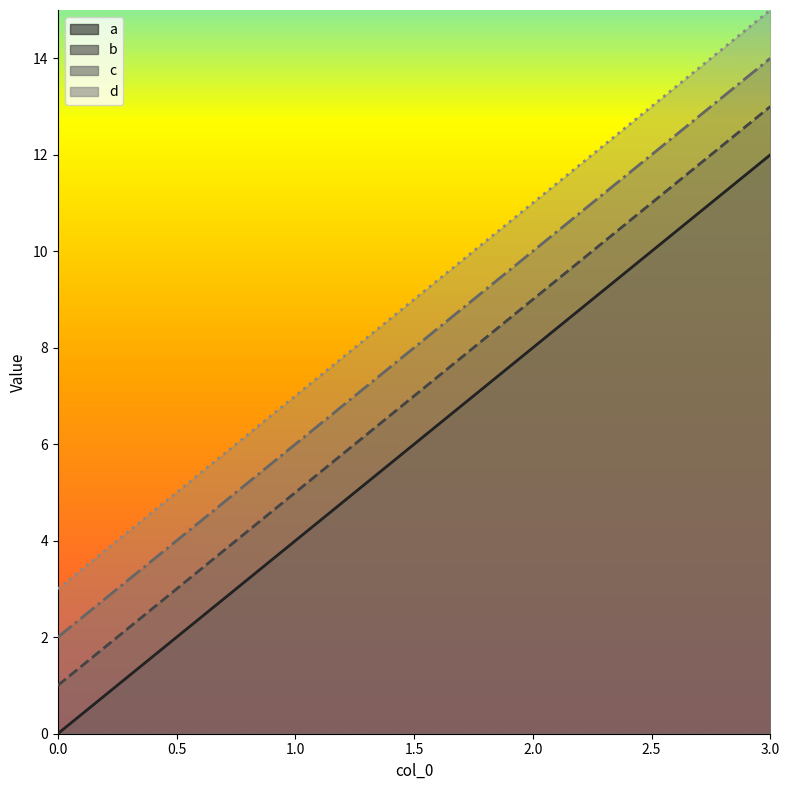

True or false: a and c cross at least once.

False